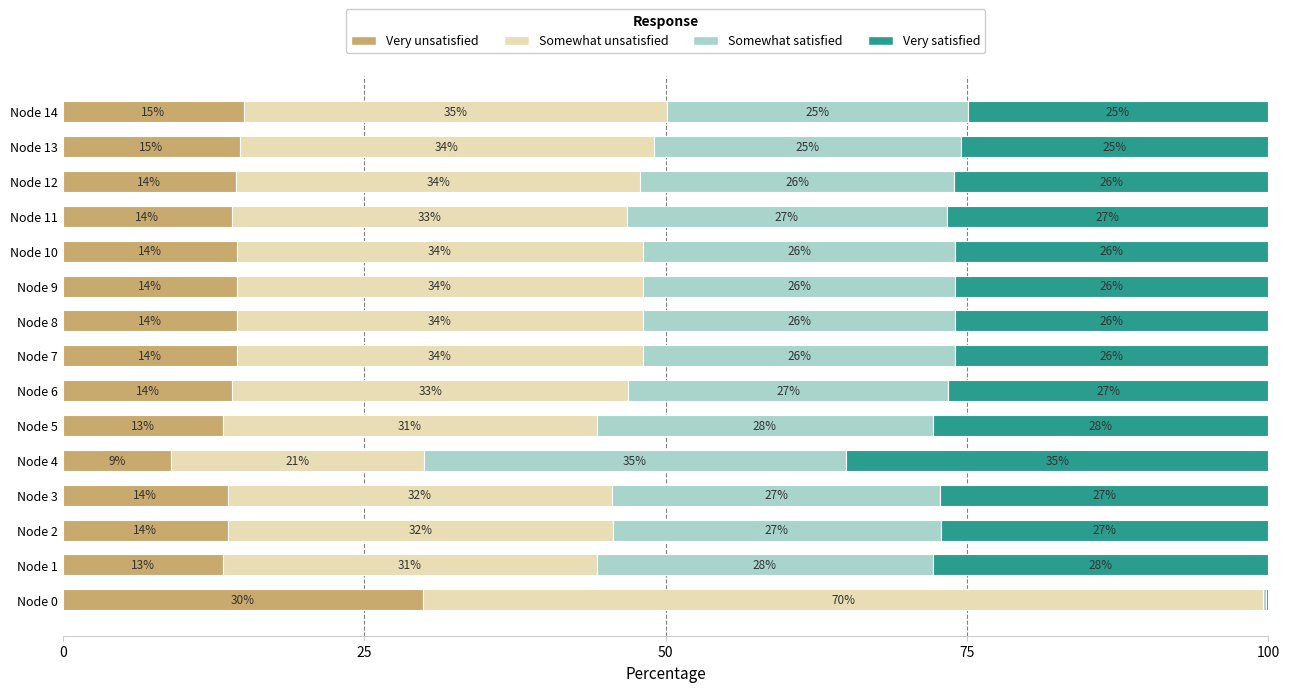

Read the Very unsatisfied value at Node 8.

14.4